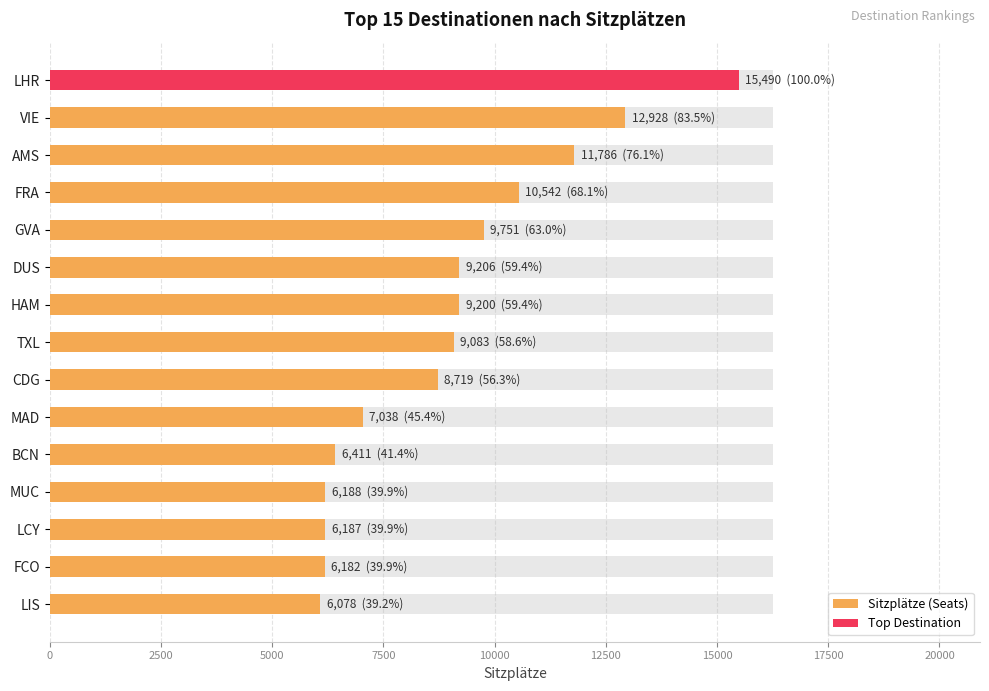

What is the difference between the maximum and minimum values?

9412